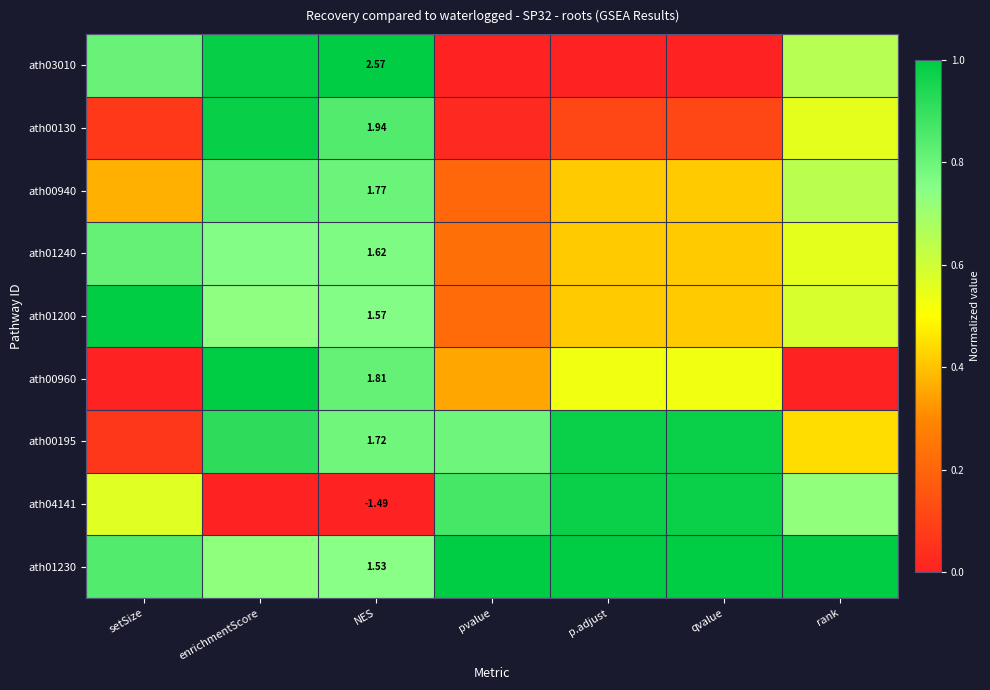

Is it true that ath03010 equals 0.5 at setSize?

False